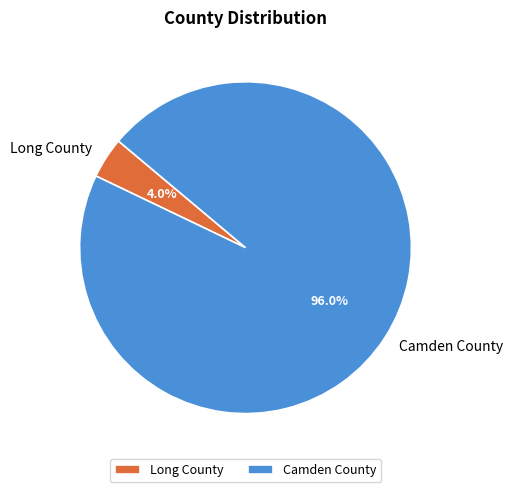

Which slice represents more than half of the pie?

Camden County